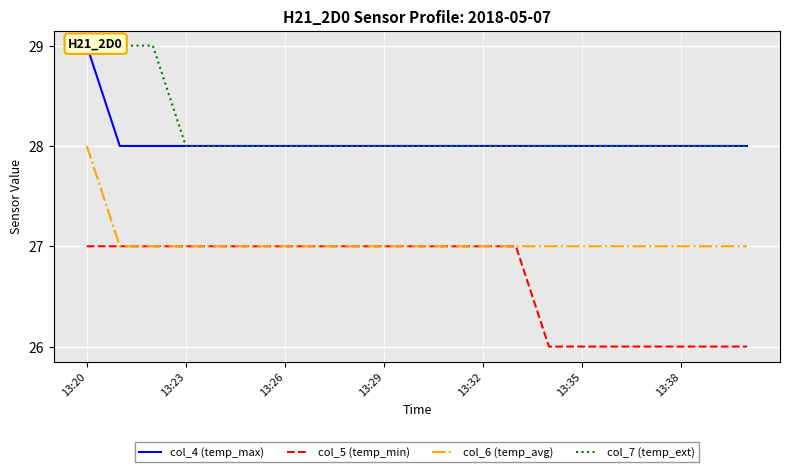

Which label corresponds to the largest value in the chart?

13:20